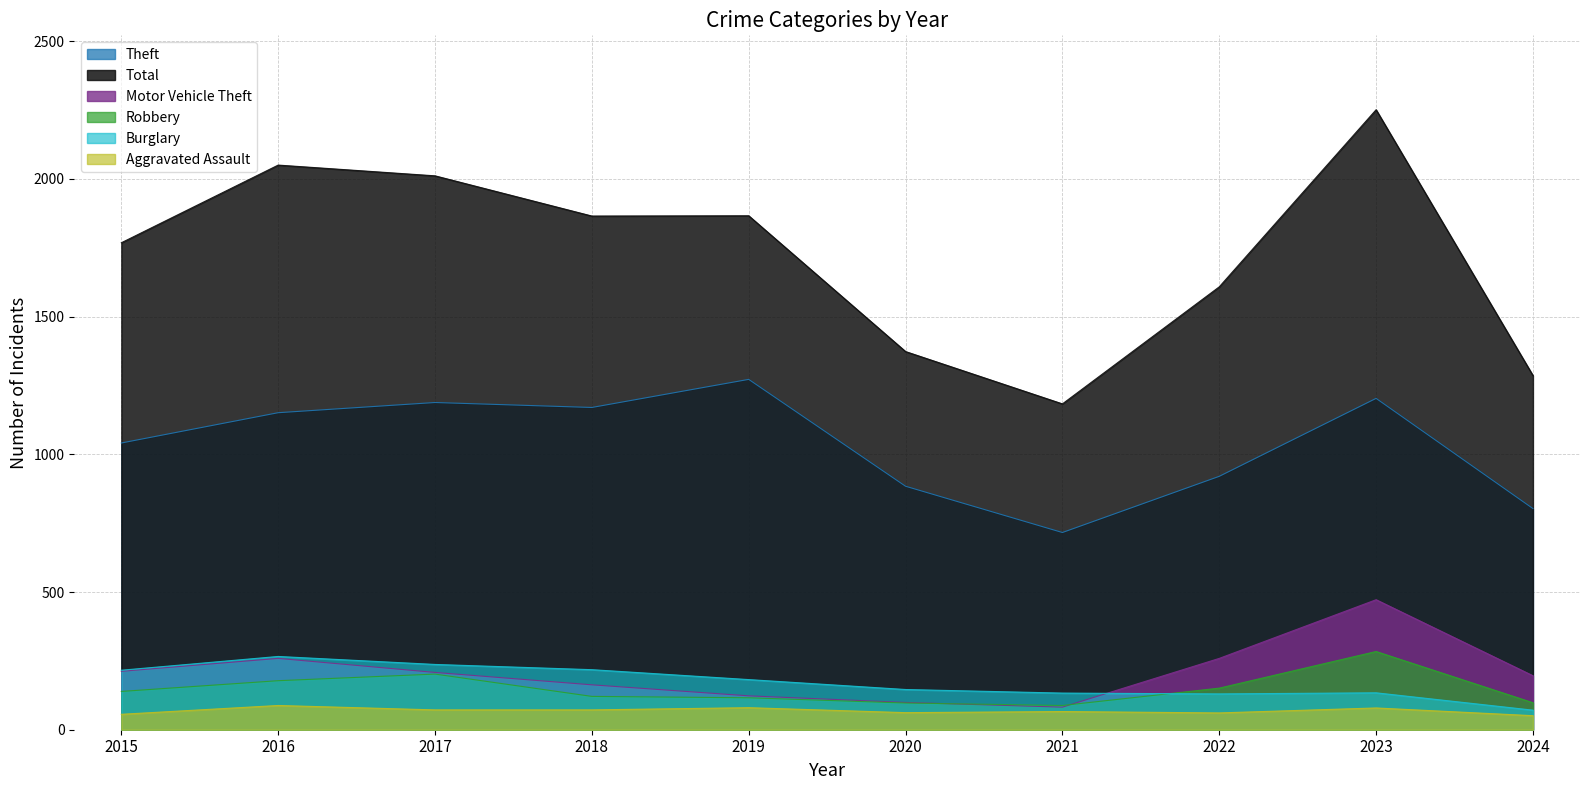

The value of Motor Vehicle Theft at 2020 is 99. True or false?

True